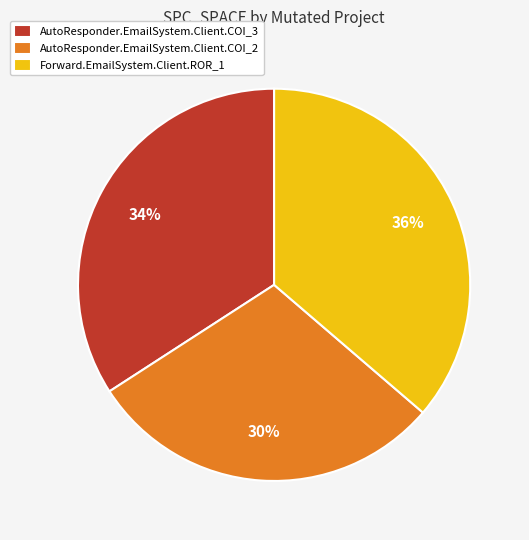

How many segments does this pie chart have?

3